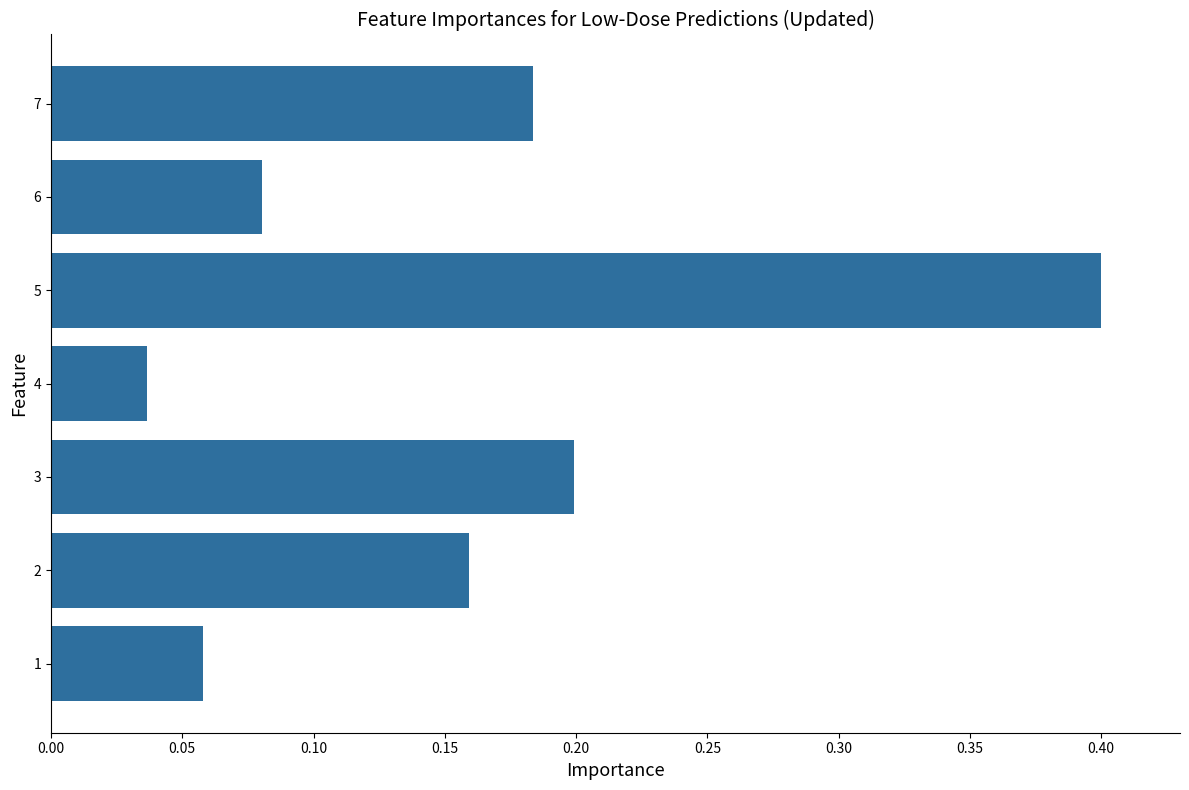

The chart shows a value of 0.2 at 3. True or false?

True